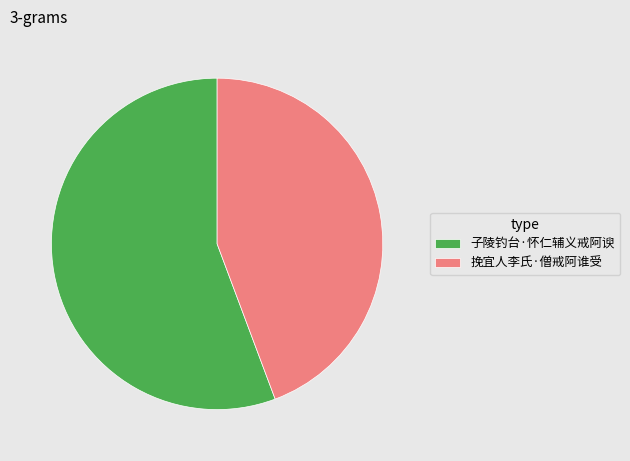

Is it true that 子陵钓台·怀仁辅义戒阿谀 is 66% of the pie?

False